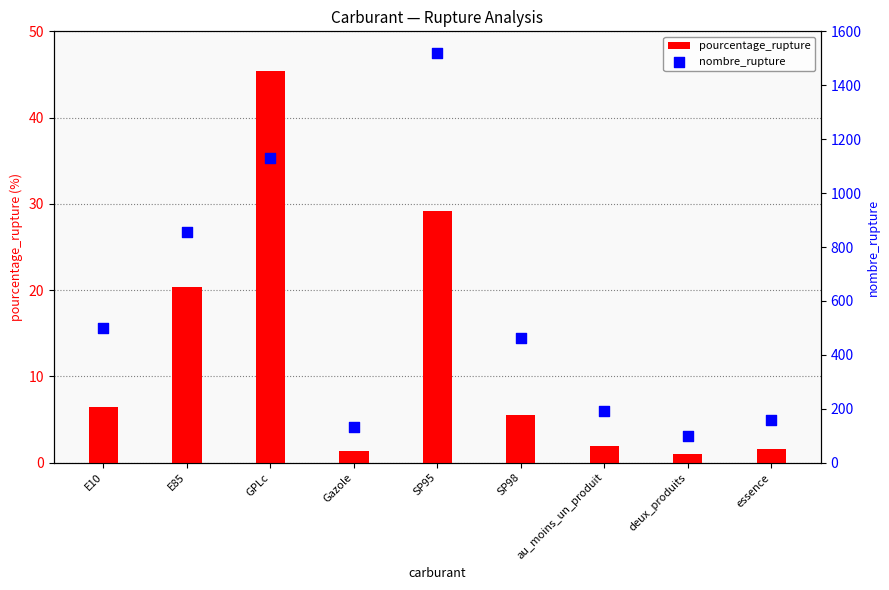

At how many categories does at least one series exceed 1248?

1